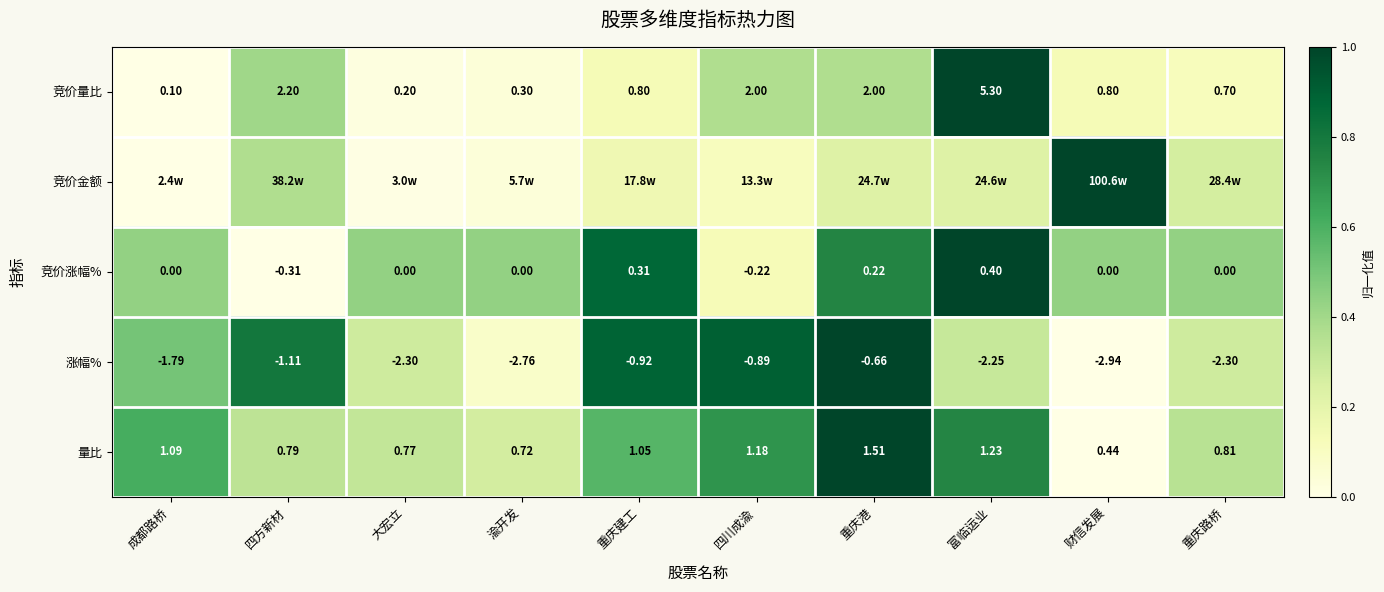

At which label does 量比 reach its peak?

重庆港